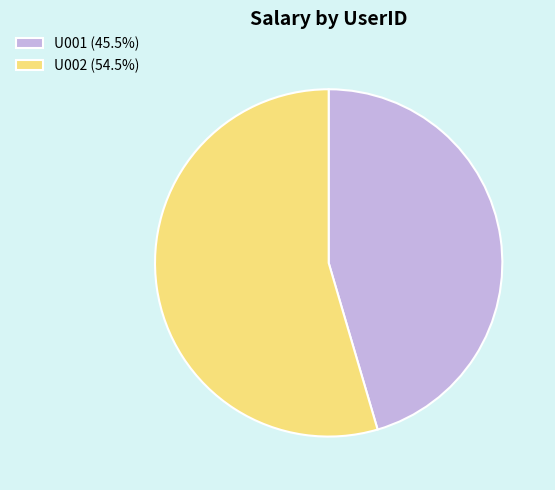

What is the ratio of the value at U002 (54.5%) to the value at U001 (45.5%)?

1.2